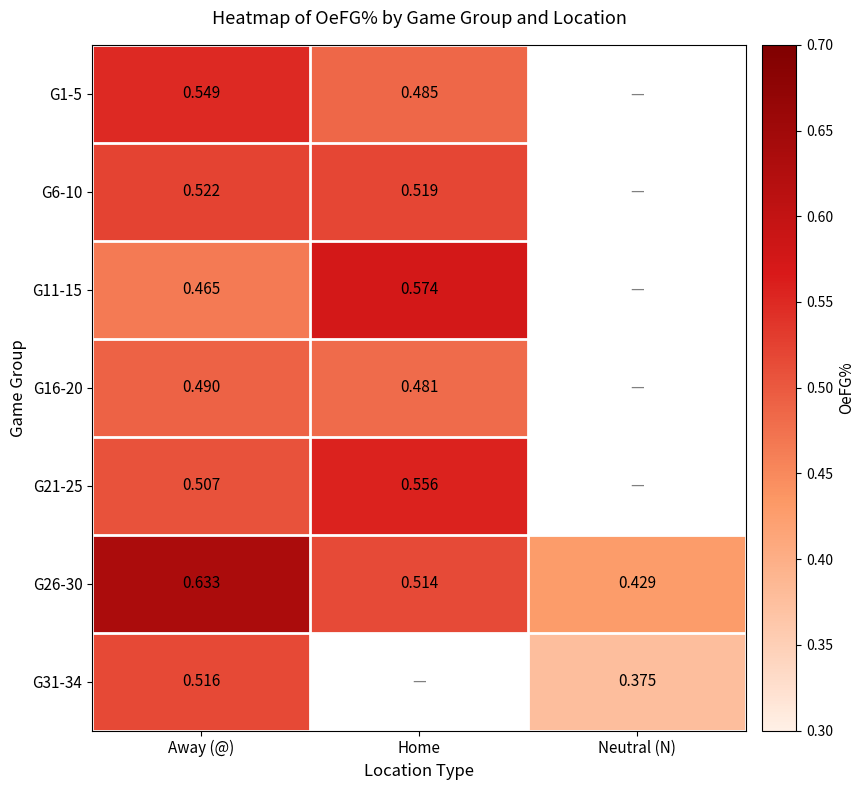

What is the maximum value shown in the chart?

0.6